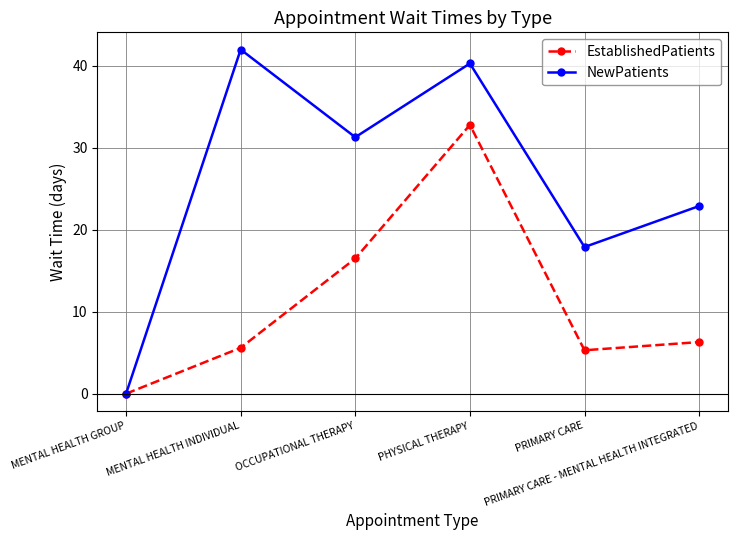

List the series in order of their overall mean, lowest first.

EstablishedPatients, NewPatients